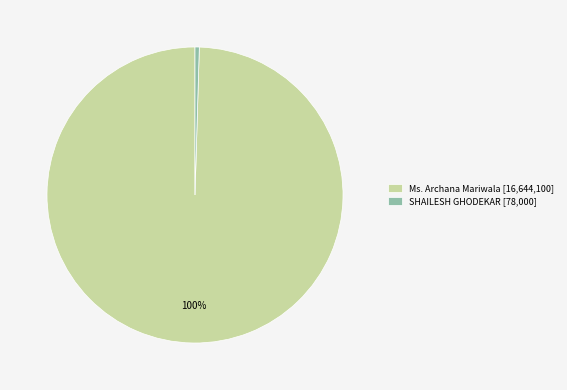

Rank the categories by value from lowest to highest.

SHAILESH GHODEKAR, Ms. Archana Mariwala